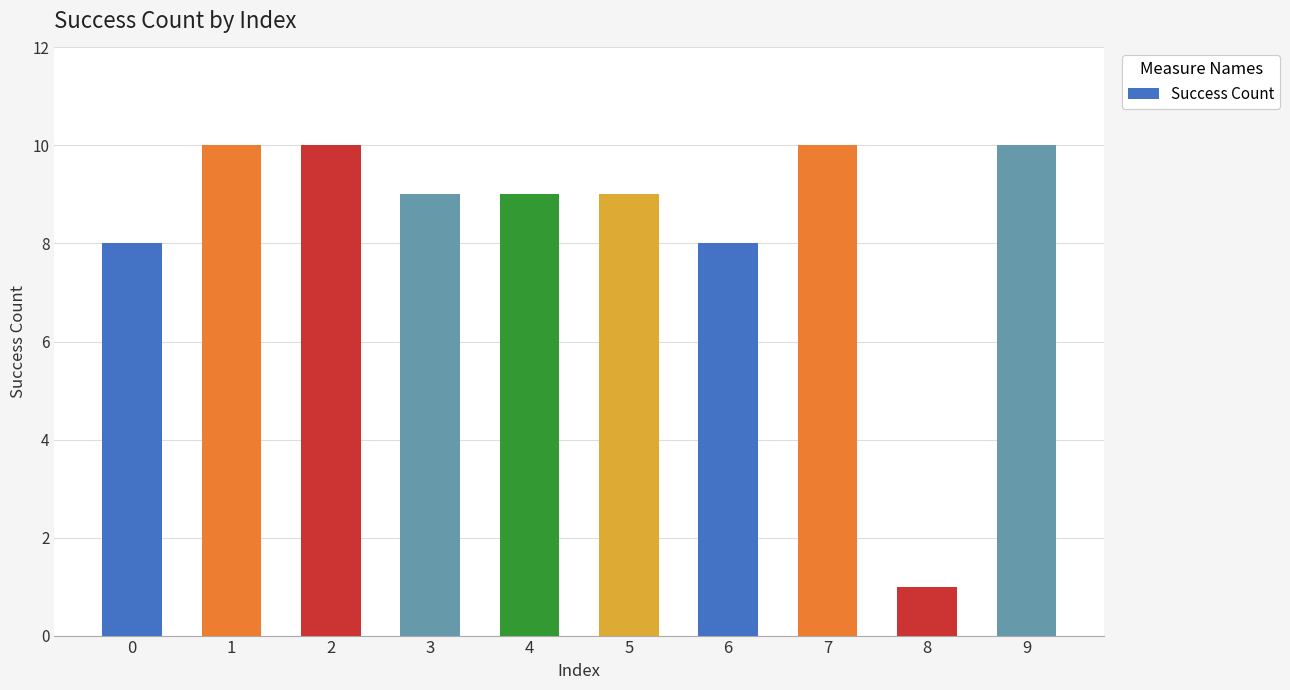

At which label does the data first exceed 9?

1